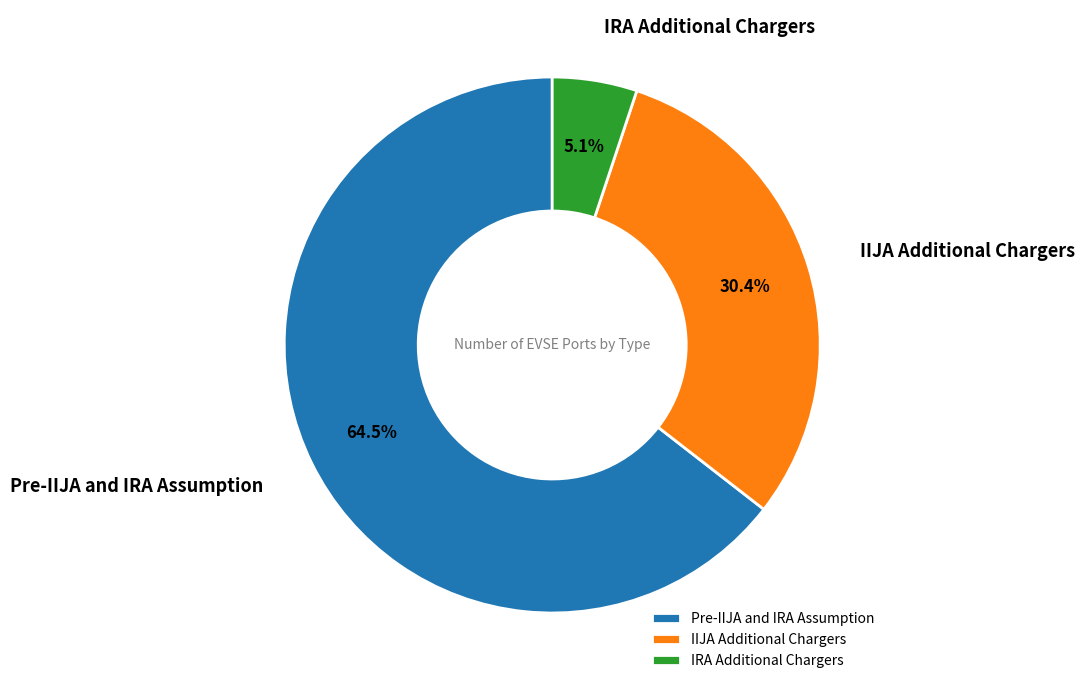

How many slices are in this pie chart?

3